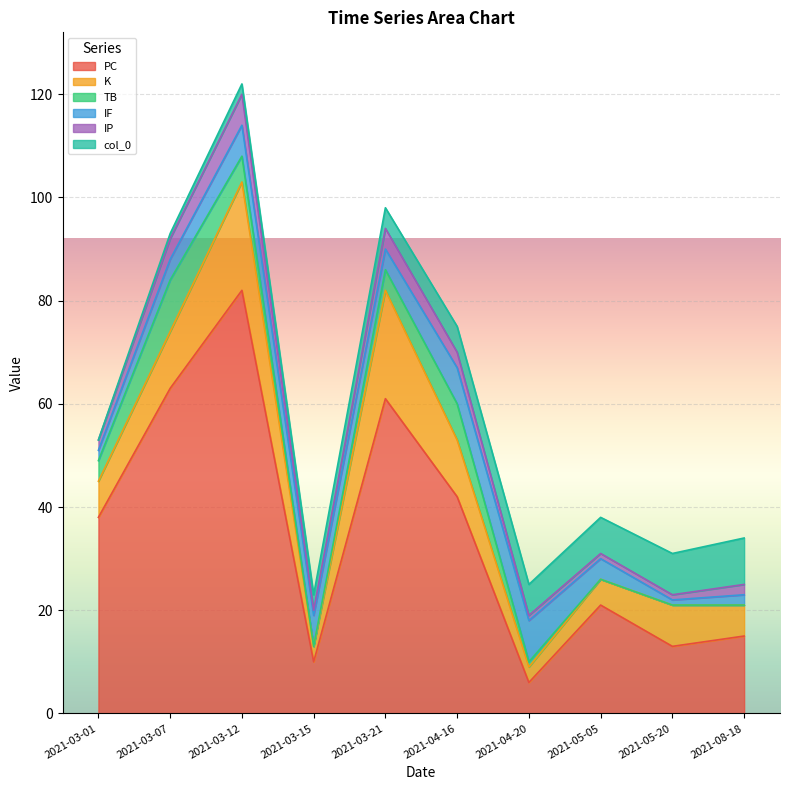

True or false: TB and PC intersect in this chart.

False